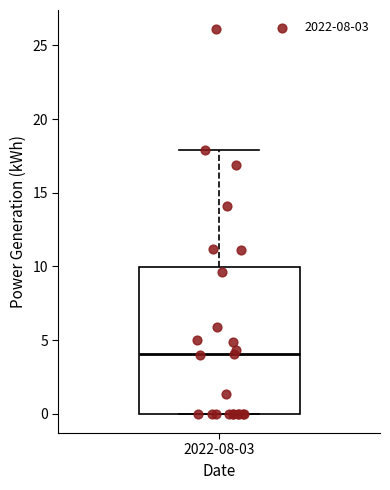

Transcribe this box plot: give where the median line is, the range the box spans, and where the two whiskers end, as read against the y-axis. The values are not printed on the chart, so give them approximately, as read against the axis.

median 4, box 0 to 10, whiskers 0 to 18